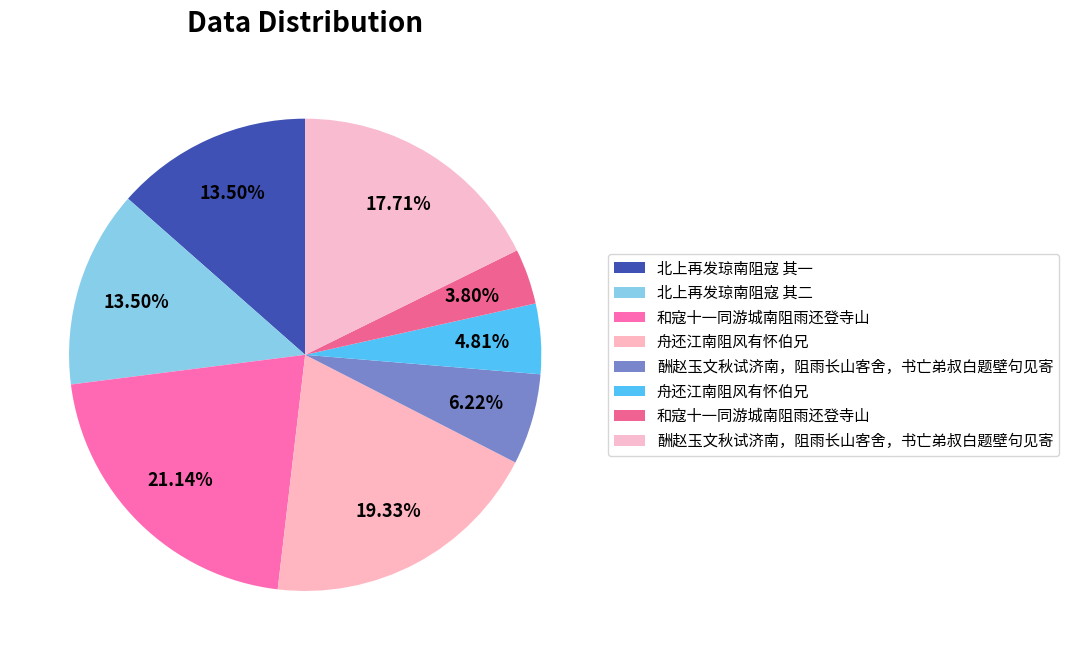

To the nearest percent, what is the difference between the largest and smallest slice percentages?

17%